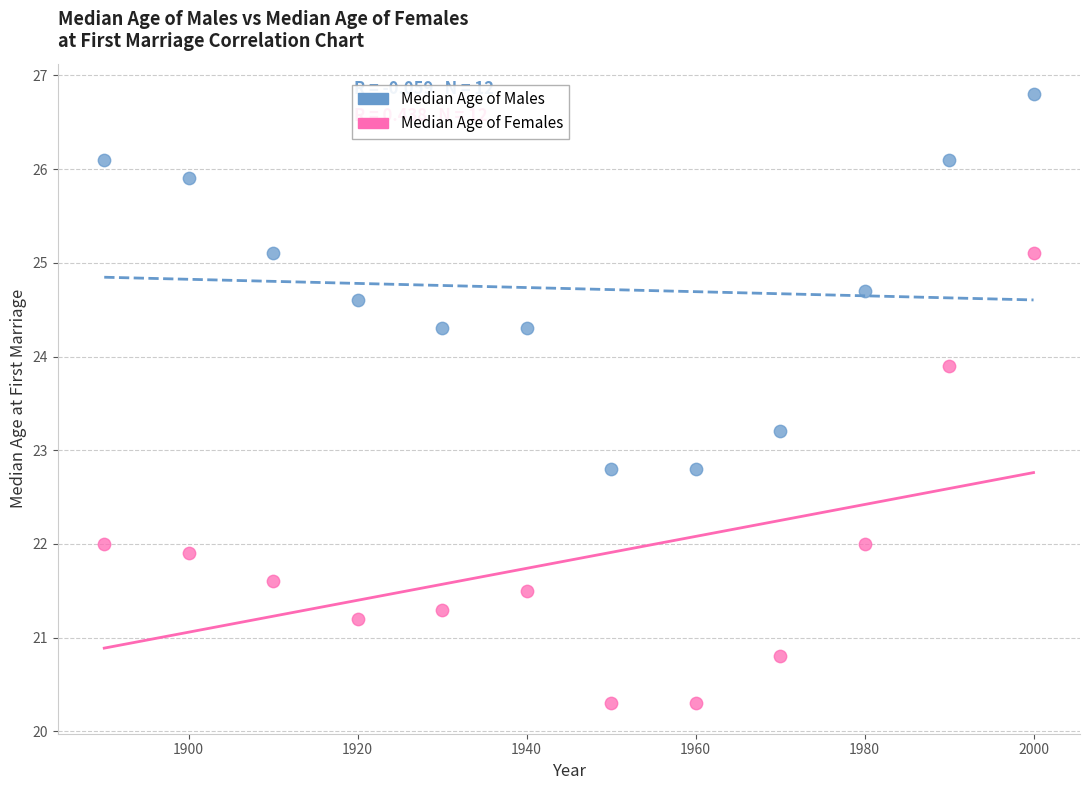

Which series contains the lowest Y value?

Median Age of Females